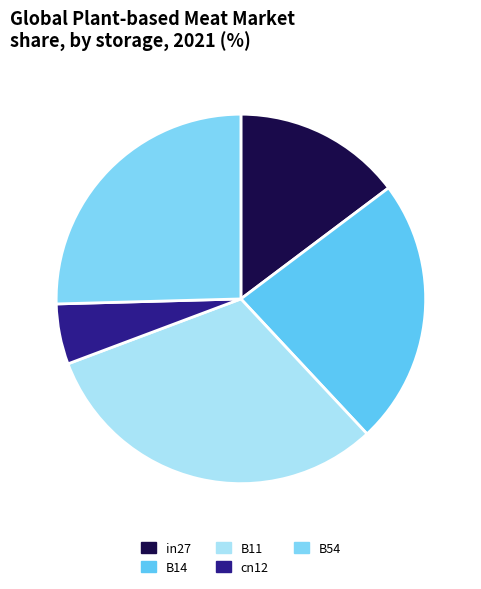

To the nearest percent, what is the difference between the largest and smallest slice percentages?

26%